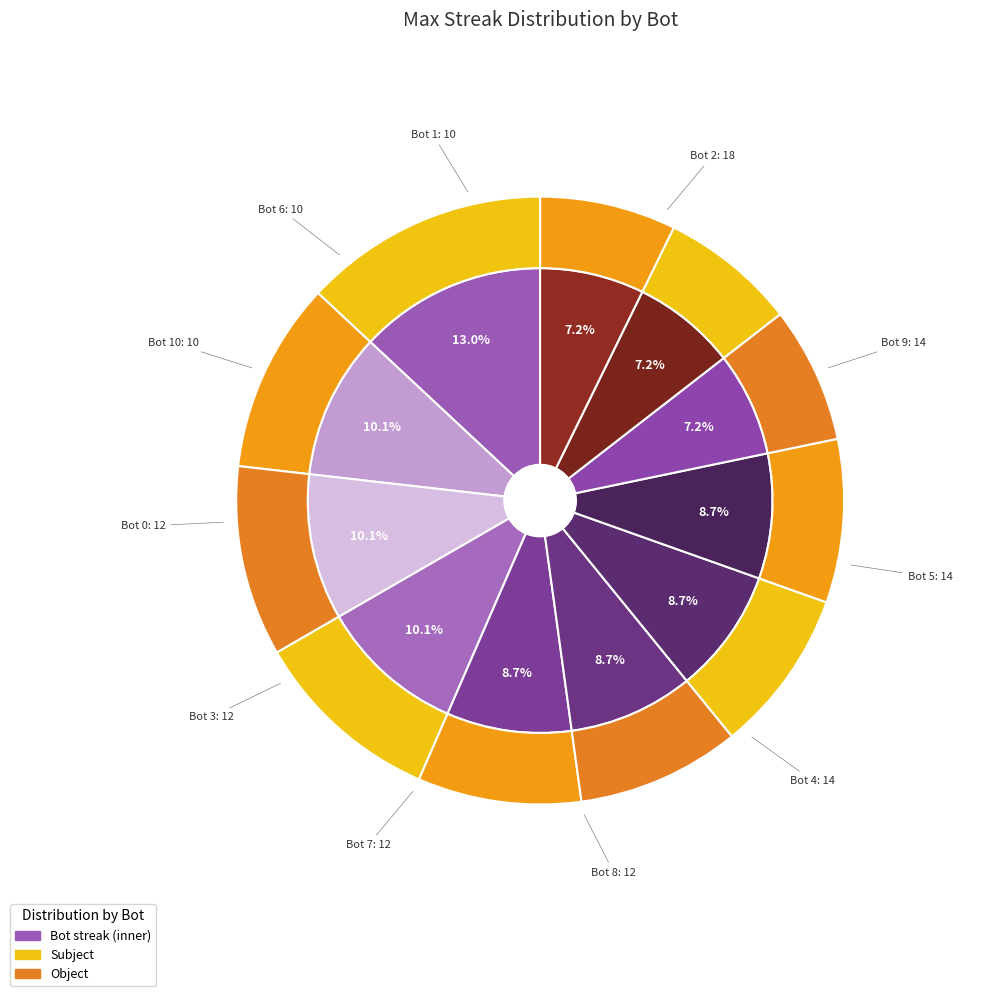

Which slice is the largest?

2